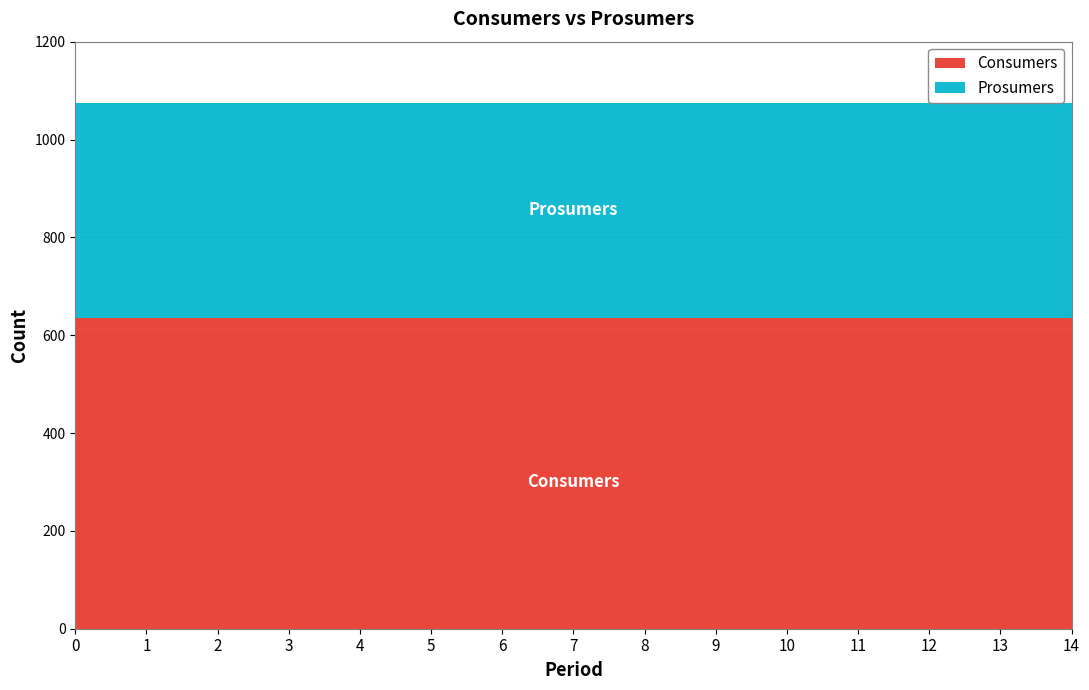

What is the difference between the highest and lowest values at 11?

195